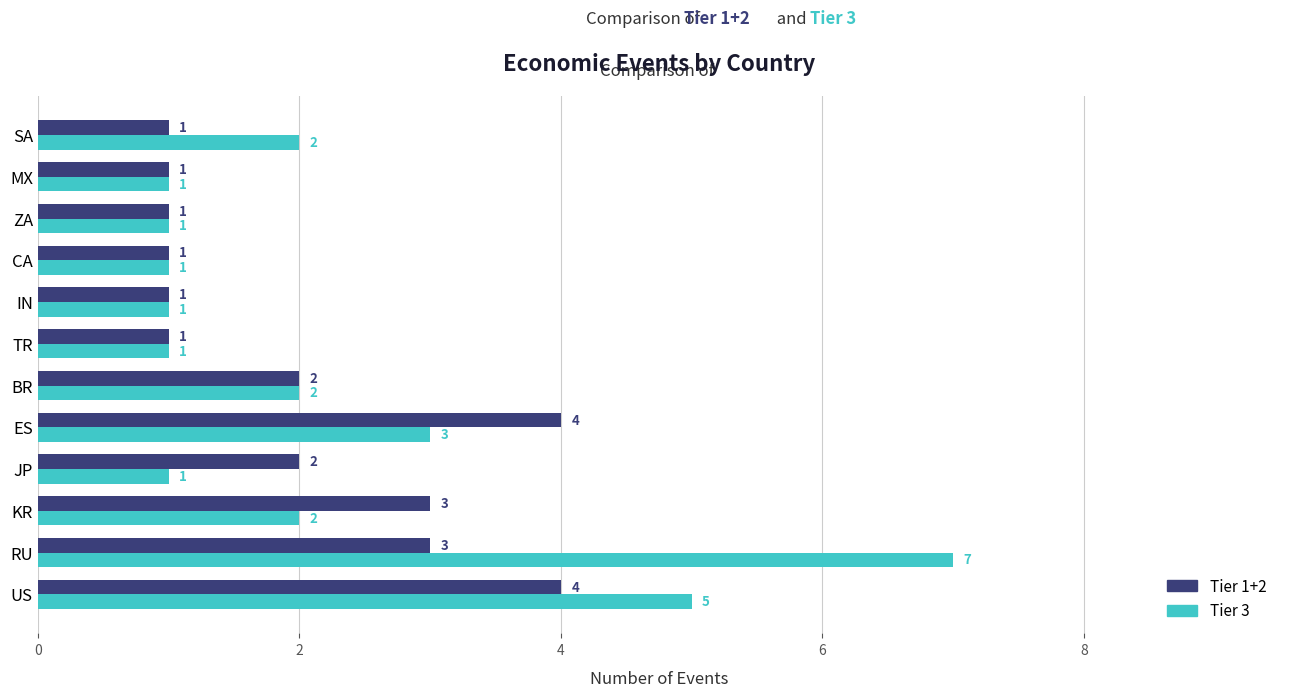

List the series in order of their peak value, lowest first.

Tier 1+2, Tier 3